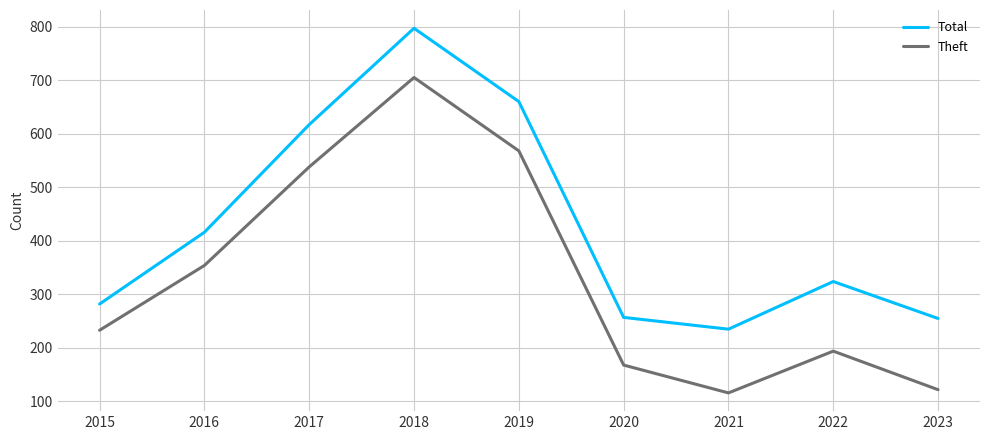

At 2022, list the series in order from smallest to largest.

Theft, Total